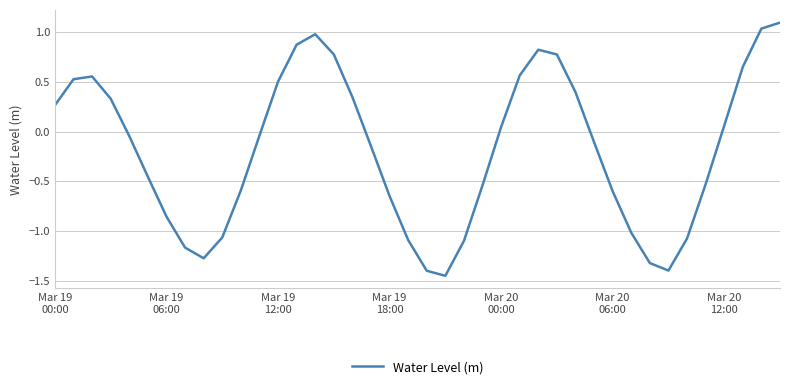

What is the difference between the maximum and minimum values?

2.5